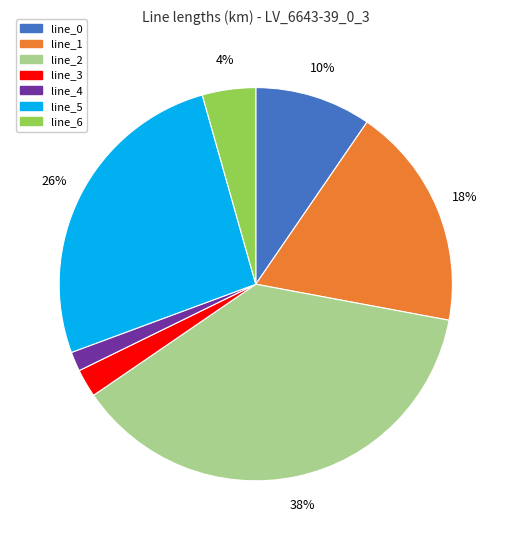

To the nearest percent, what is the difference between the largest and smallest slice percentages?

36%